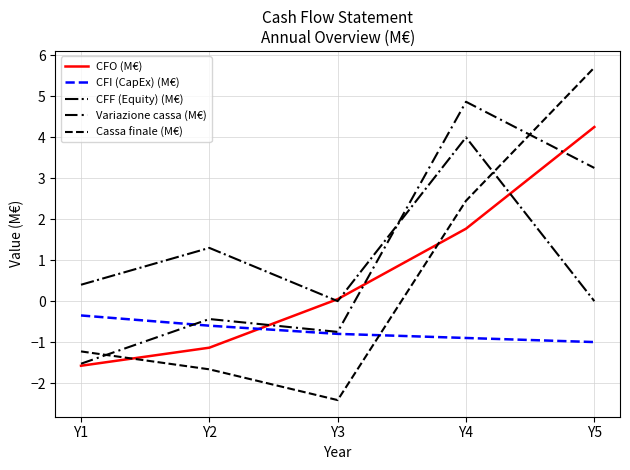

Does the chart have visible grid lines?

Yes